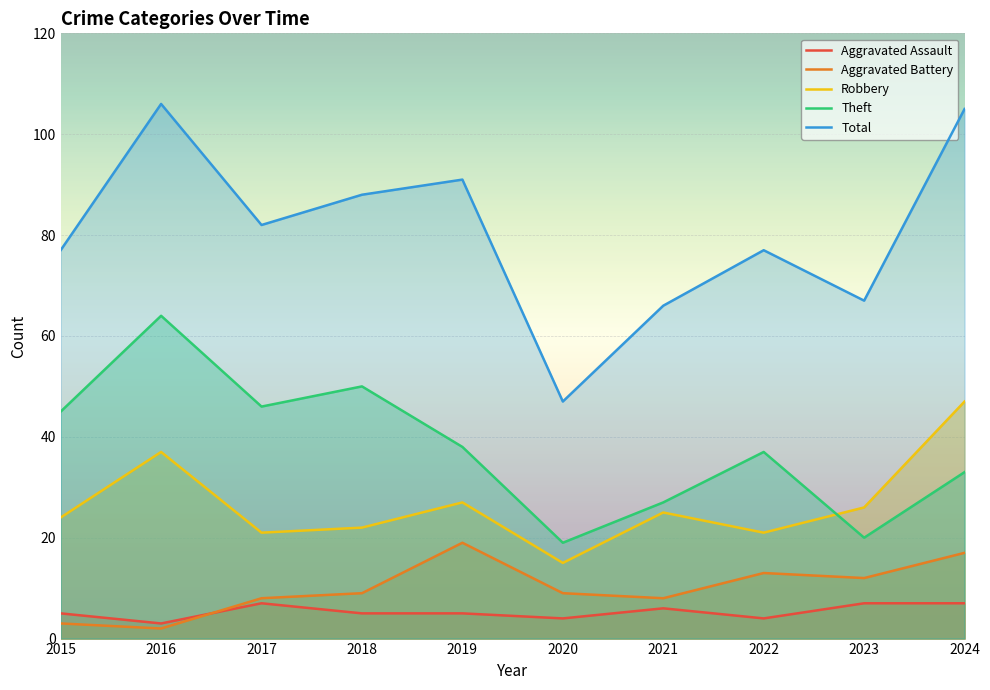

List the labels in order of Total value, largest first.

2016, 2024, 2019, 2018, 2017, 2015, 2022, 2023, 2021, 2020